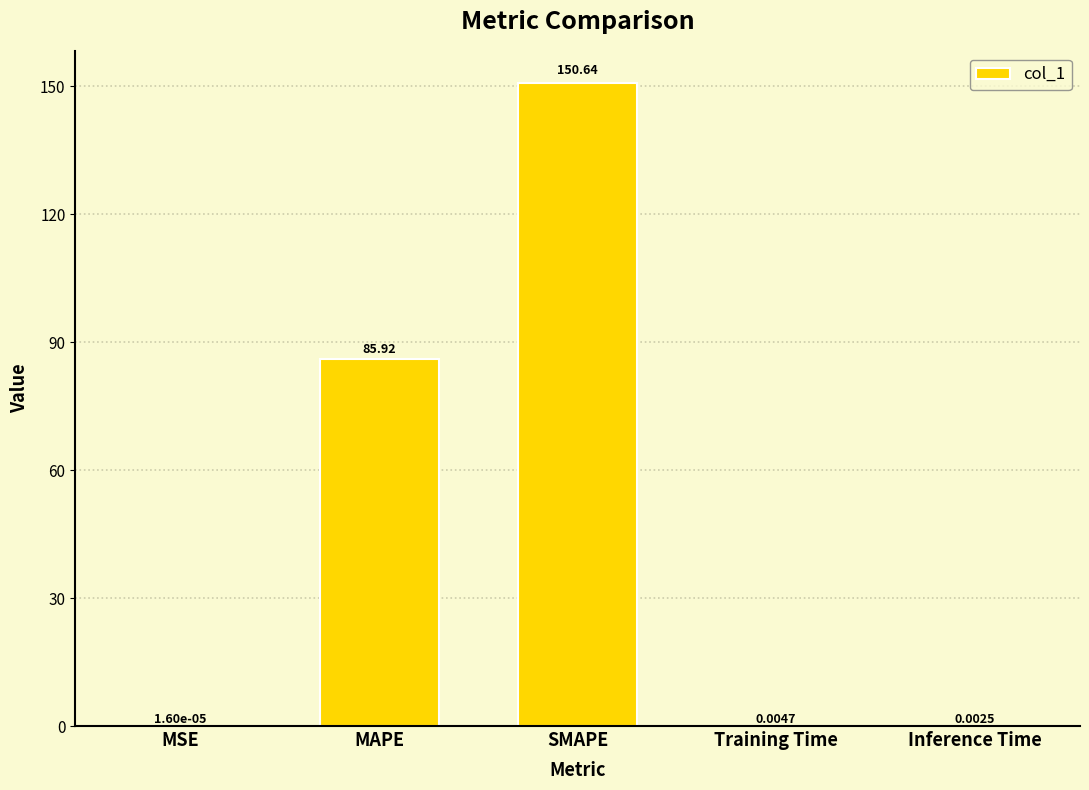

True or false: the data shows 150.6 at SMAPE.

True